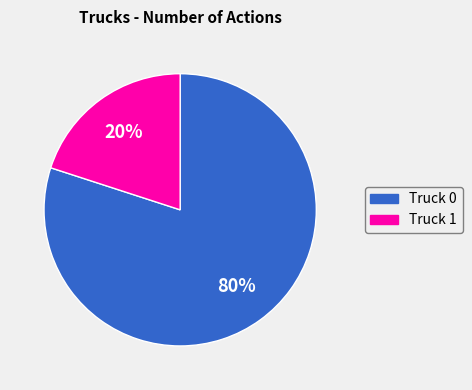

What is the largest slice in the pie chart?

Truck 0